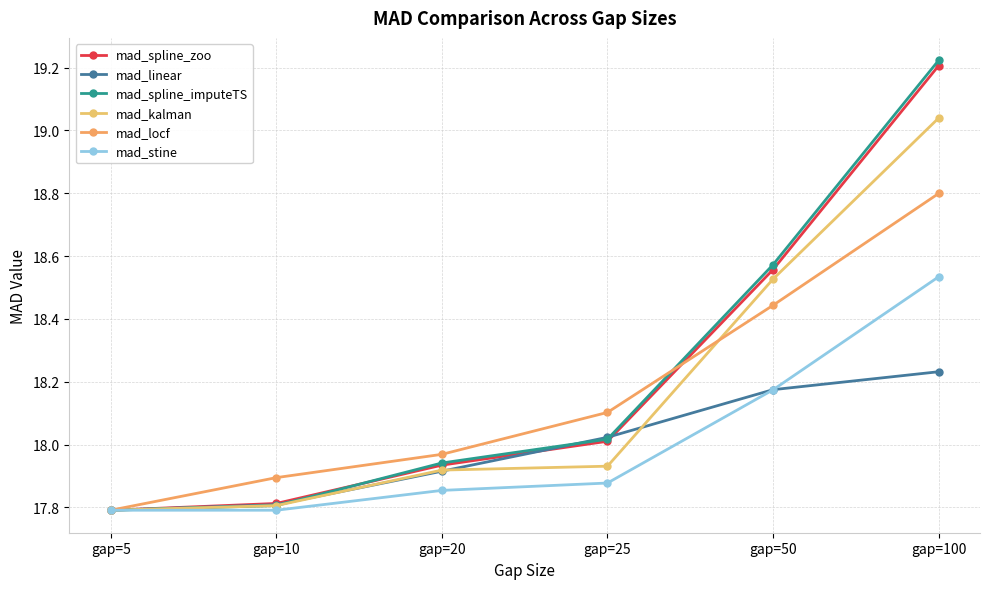

True or false: mad_stine and mad_linear intersect in this chart.

True